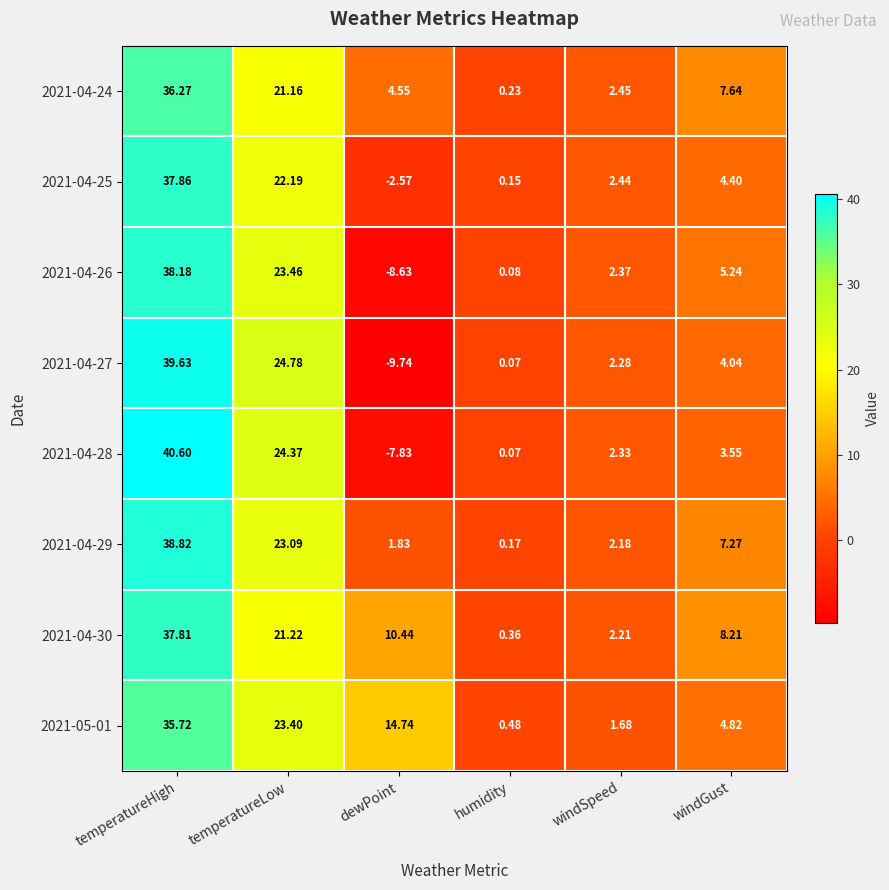

Where is 2021-04-24 nearest to the value 18?

temperatureLow